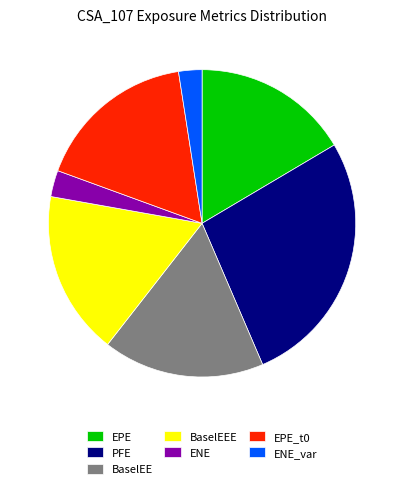

The PFE slice represents 19% of the pie. True or false?

False